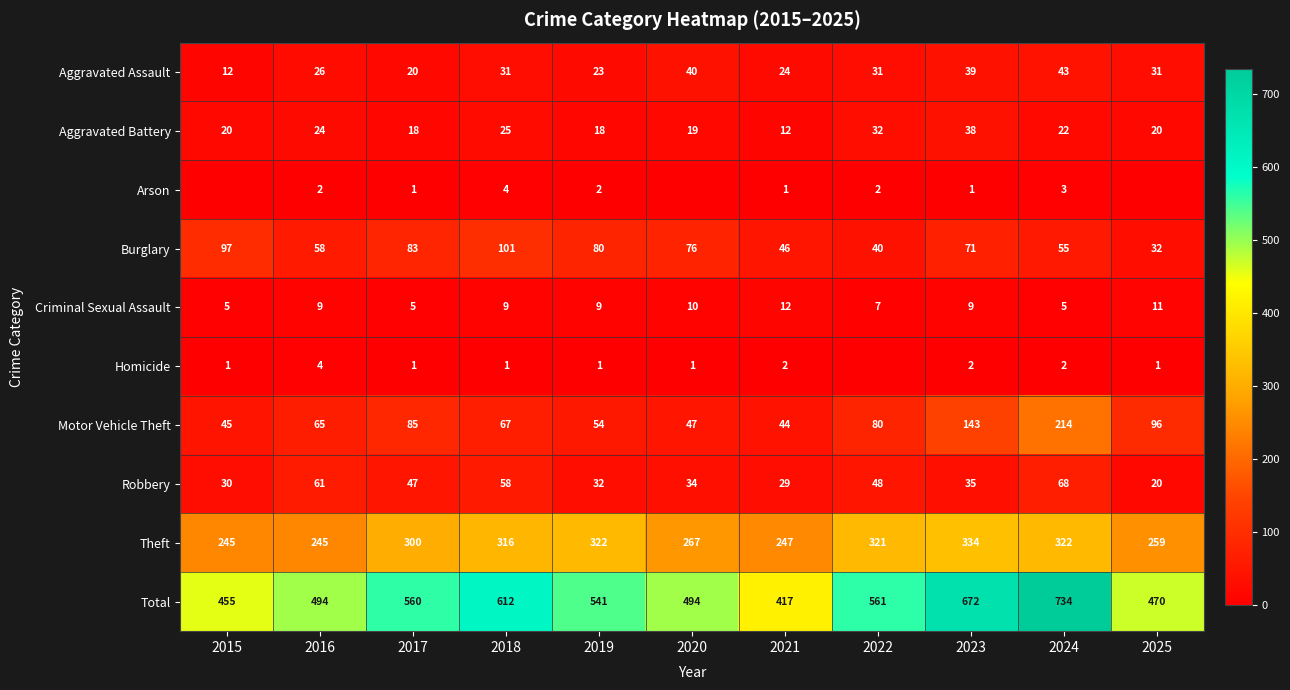

Rank the categories by Burglary value from highest to lowest.

2018, 2015, 2017, 2019, 2020, 2023, 2016, 2024, 2021, 2022, 2025